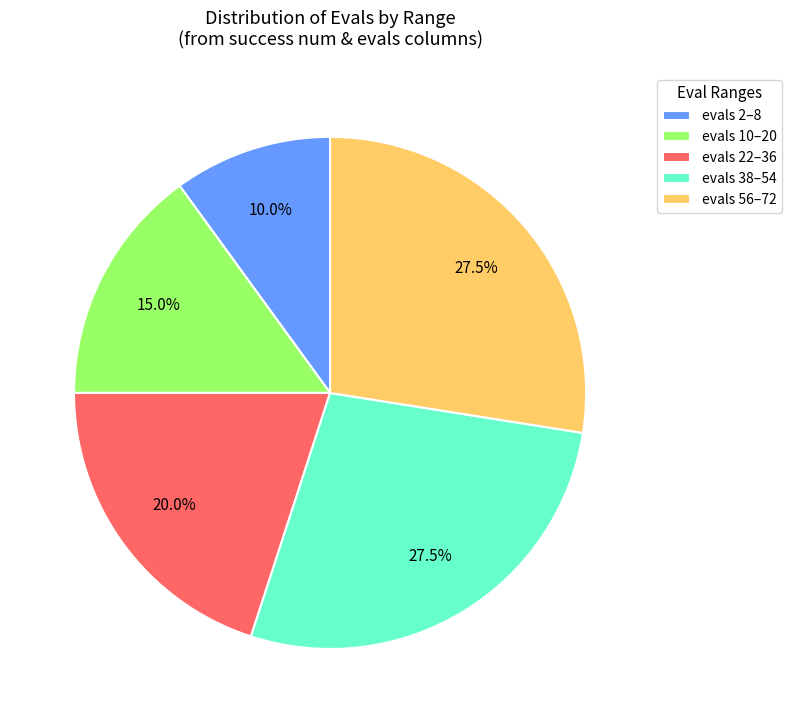

Which category has the smallest portion of the pie?

evals 2–8